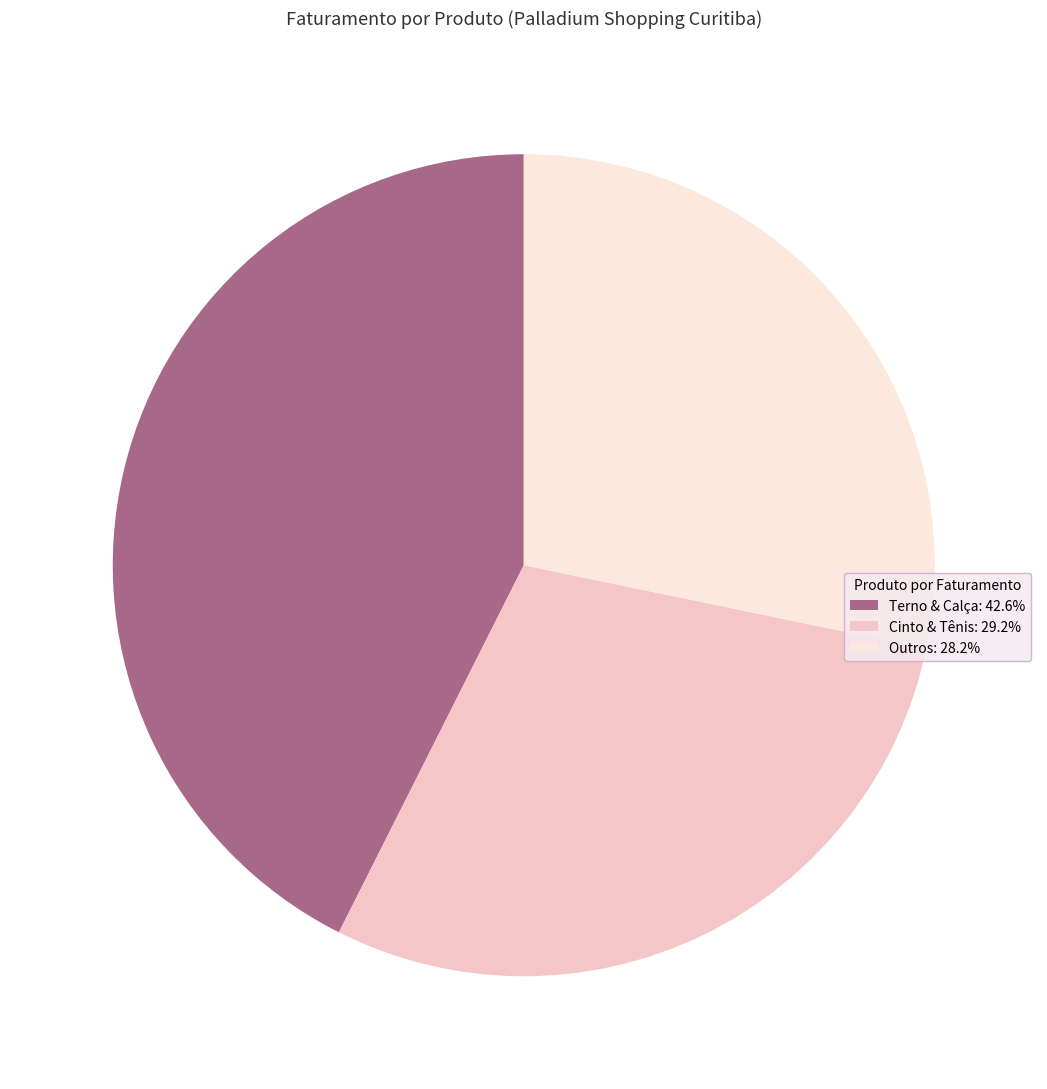

Does any single category account for the majority?

No